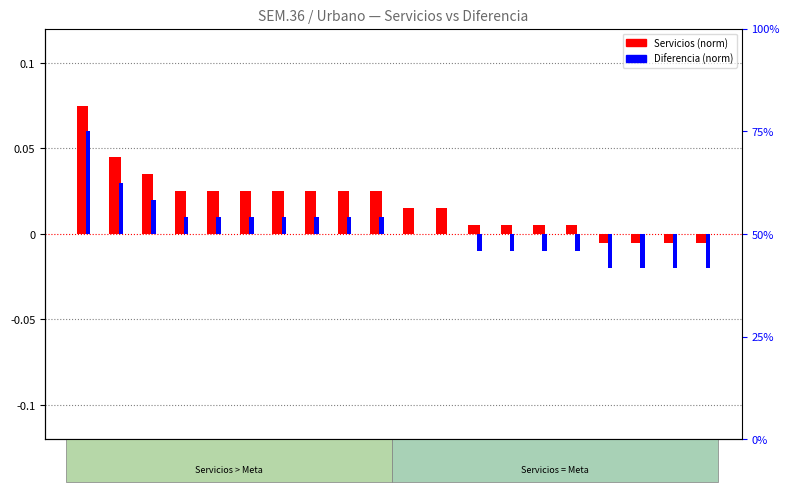

Reading left to right, transcribe all the data shown in this chart.

Servicios (norm): 2416=0.1	9883=0.0	5032=0.0	2020=0.0	2220=0.0	2349=0.0	2520=0.0	302=0.0	541=0.0	9214=0.0	2394=0.0	2446=0.0	3532=0.0	643=0.0	9484=0.0	9642=0.0	1854=-0.0	2039=-0.0	2395=-0.0	411=-0.0
Diferencia (norm): 2416=0.1	9883=0.0	5032=0.0	2020=0.0	2220=0.0	2349=0.0	2520=0.0	302=0.0	541=0.0	9214=0.0	2394=0.0	2446=0.0	3532=-0.0	643=-0.0	9484=-0.0	9642=-0.0	1854=-0.0	2039=-0.0	2395=-0.0	411=-0.0